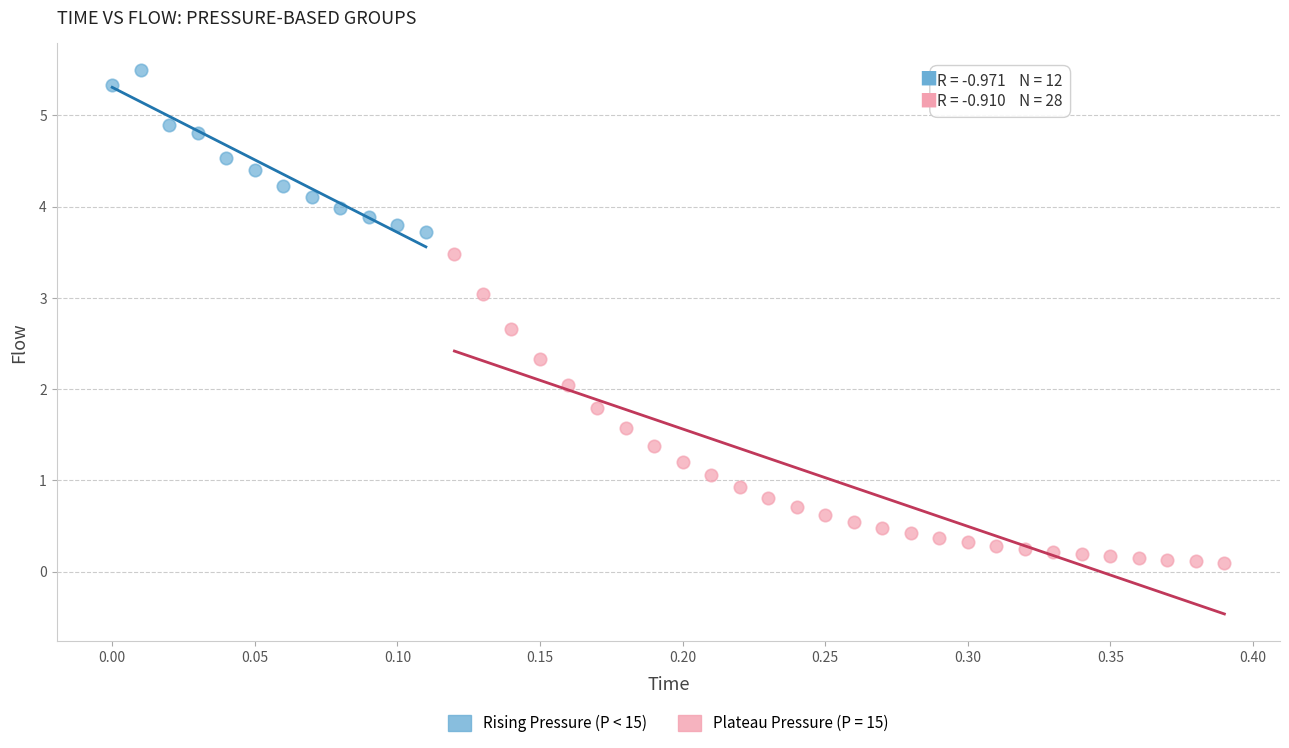

Which series contains the highest Y value?

Rising Pressure (P < 15)